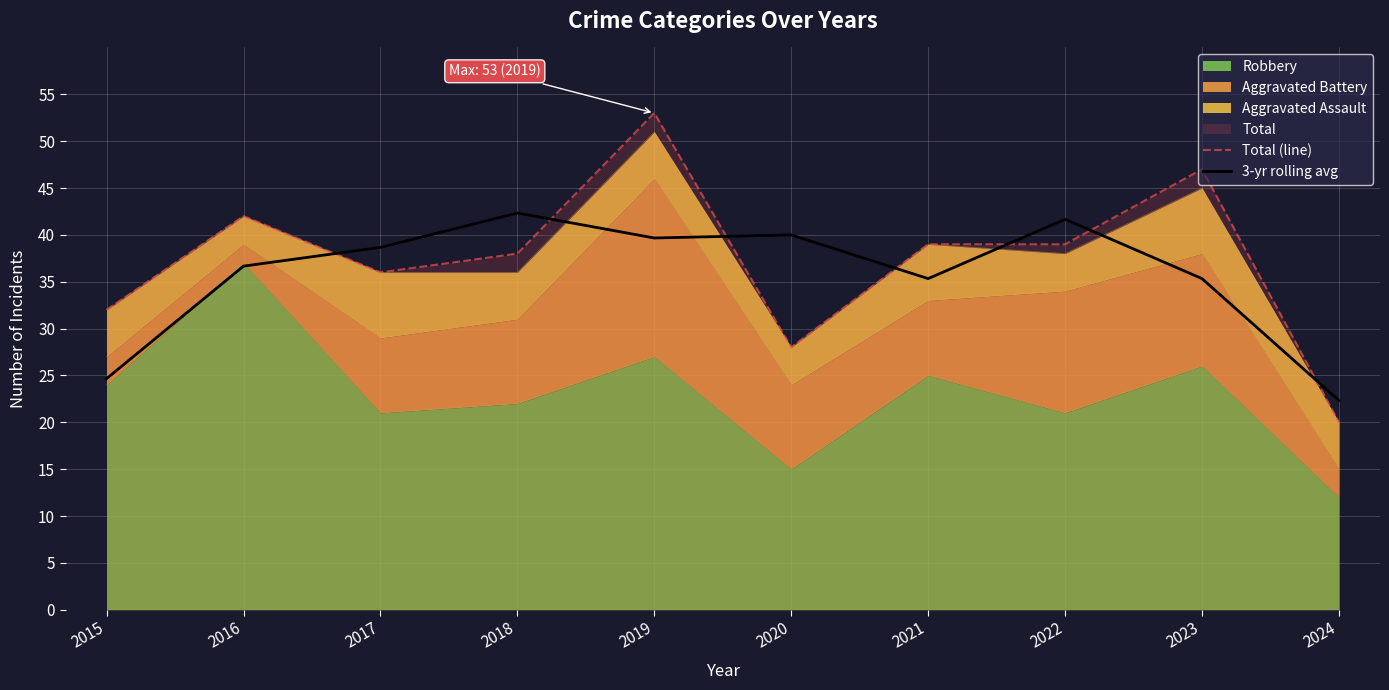

Is it true that 3-yr rolling avg equals 62.0 at 2021?

False